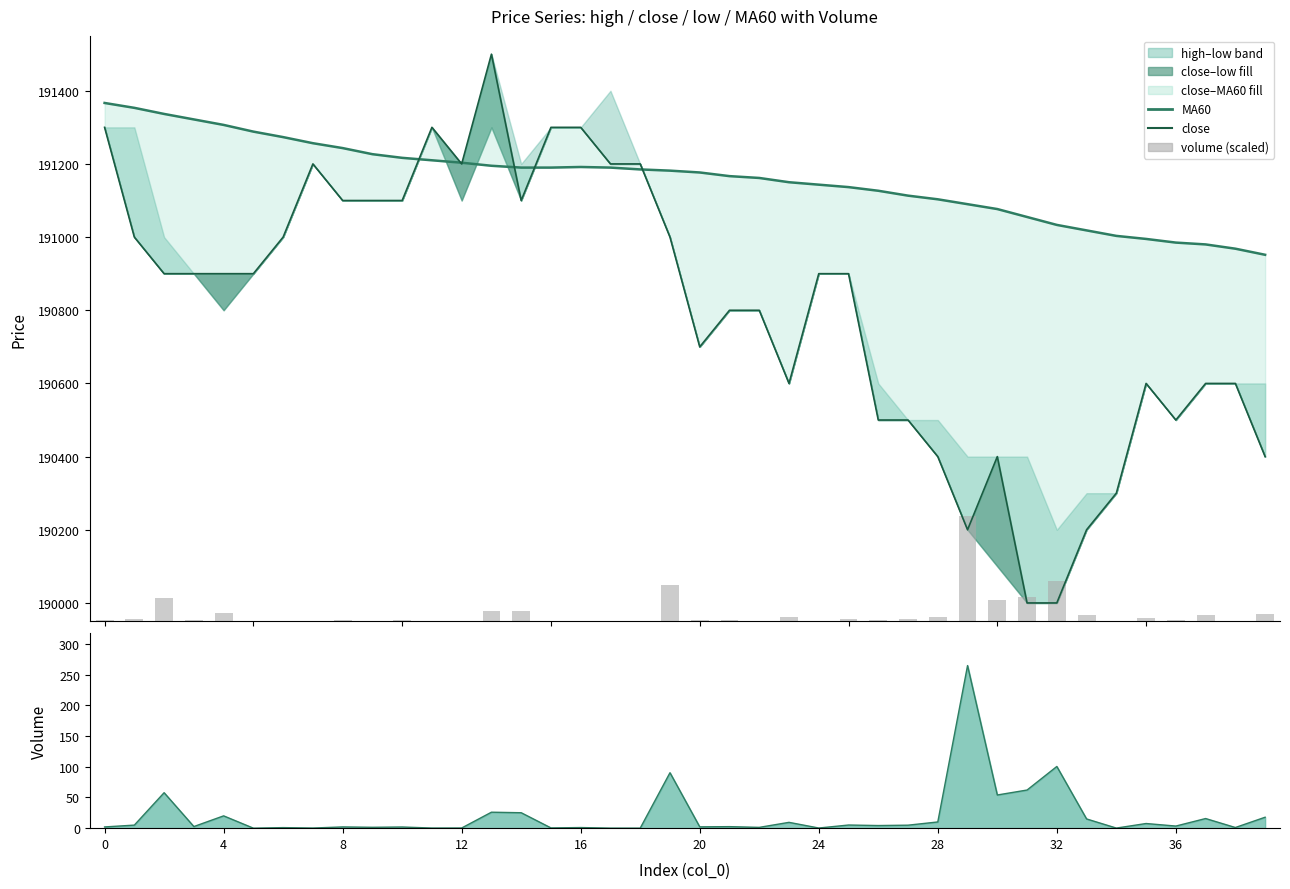

At which category is the sum across all series the highest?

13